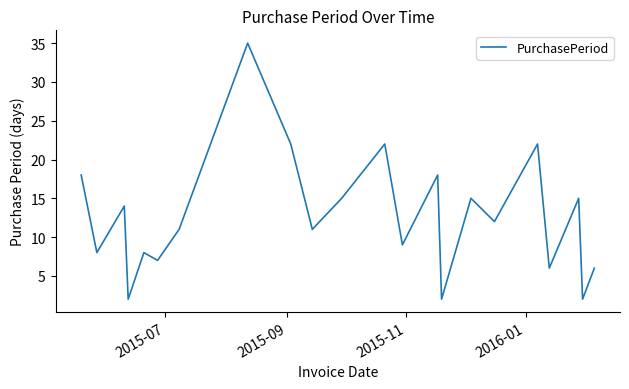

What is the greatest value displayed?

35